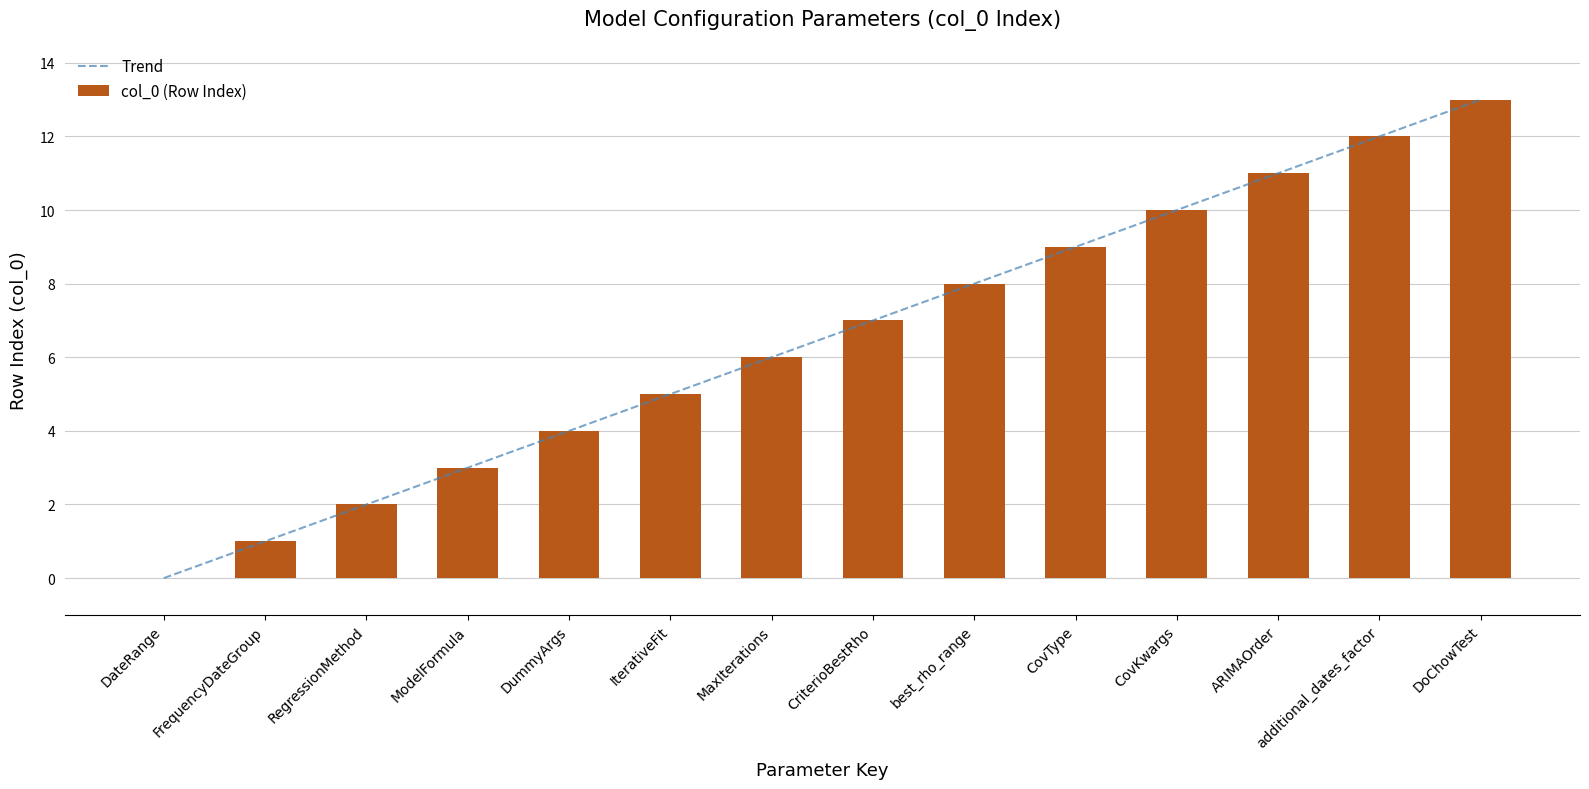

At which label does col_0 (Row Index) first exceed 7?

best_rho_range